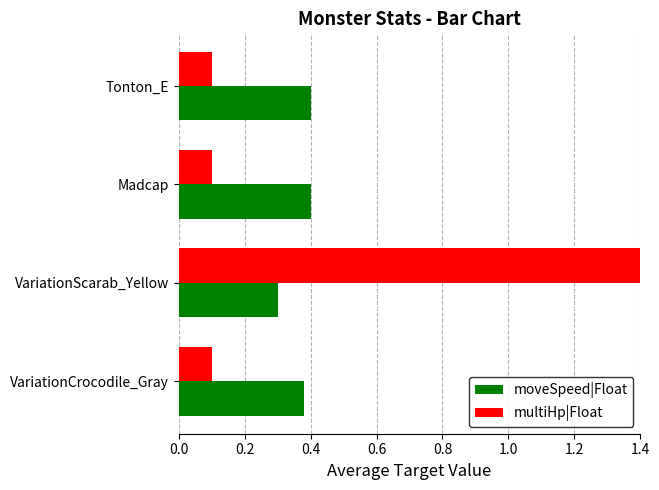

Is it true that moveSpeed|Float equals 0.4 at Madcap?

True